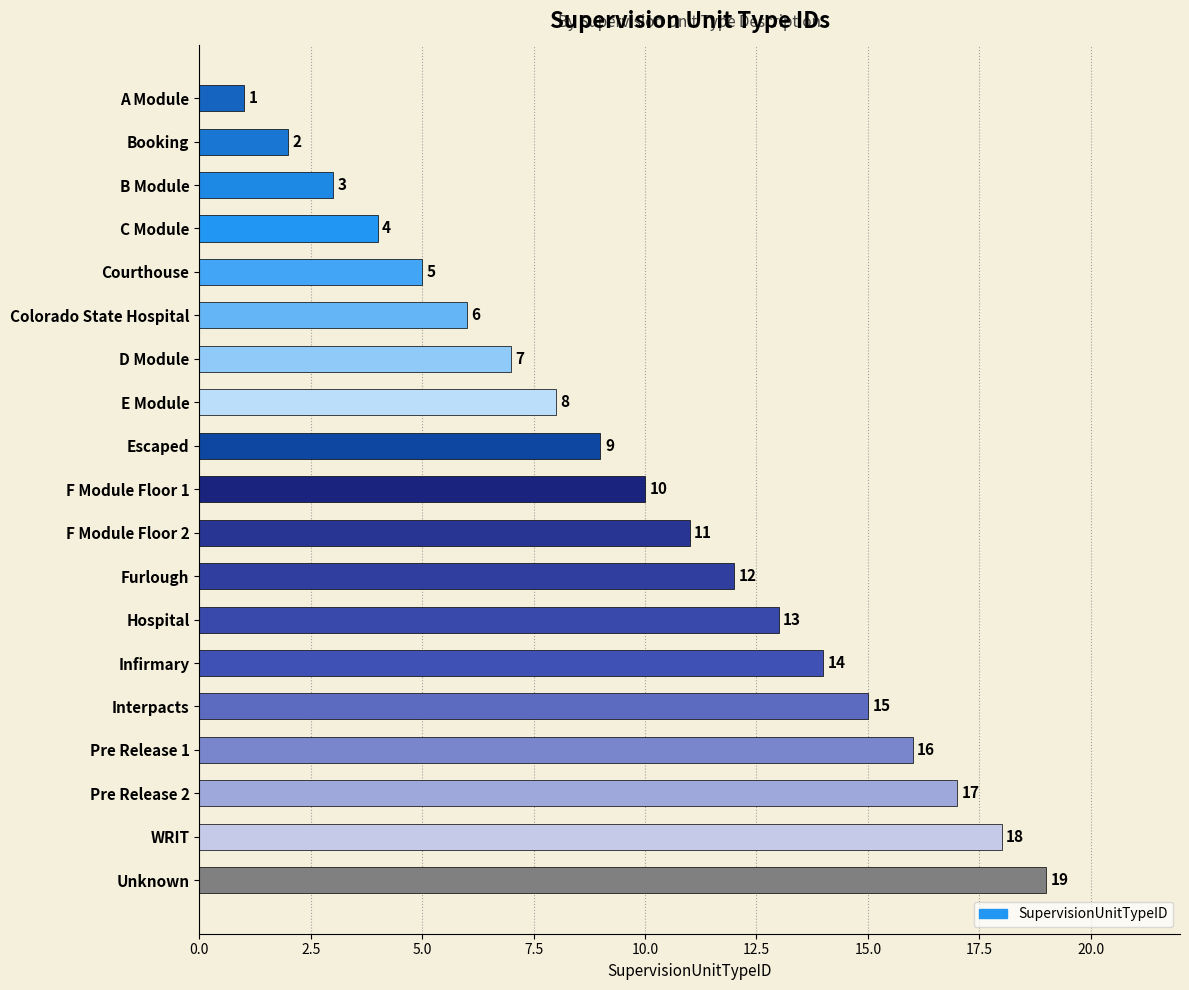

Which category has the highest value across all series?

Unknown